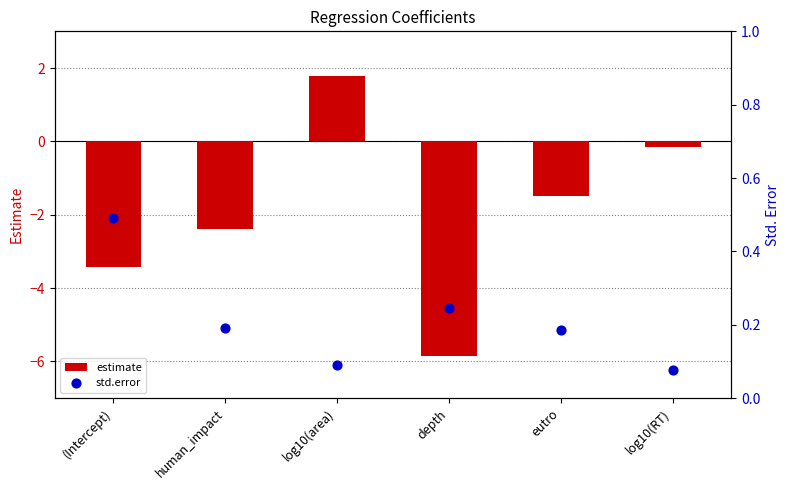

Which series contains the lowest Y value?

estimate